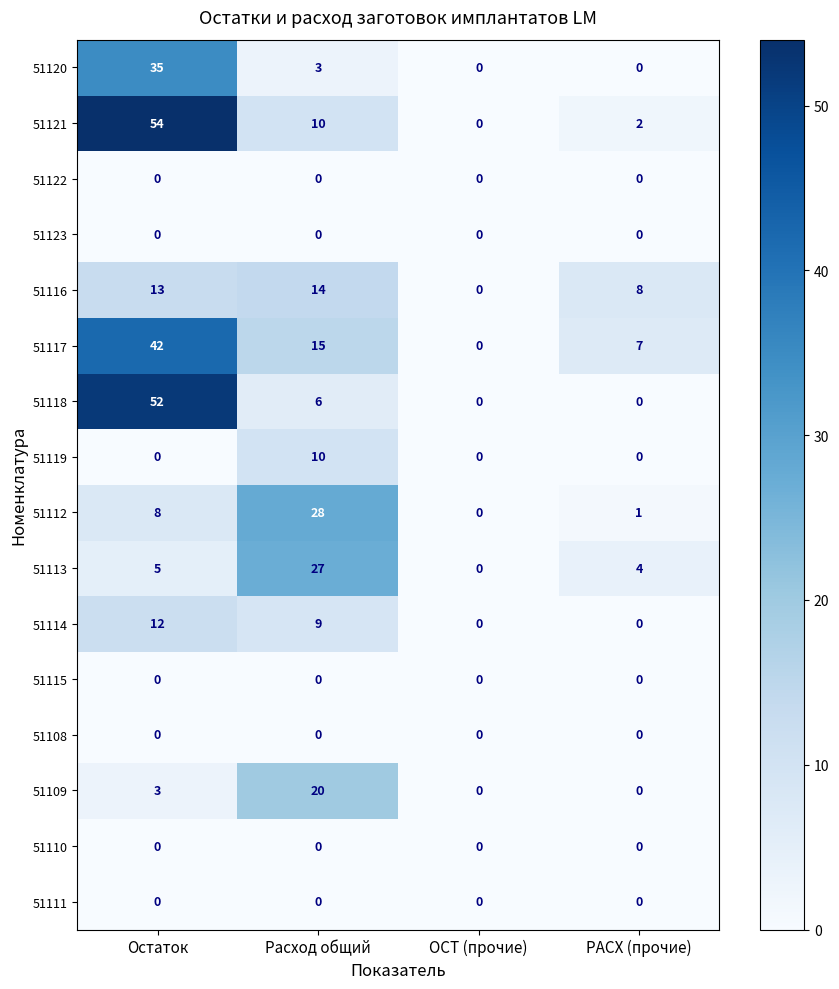

Which series has the largest total across all categories?

51121